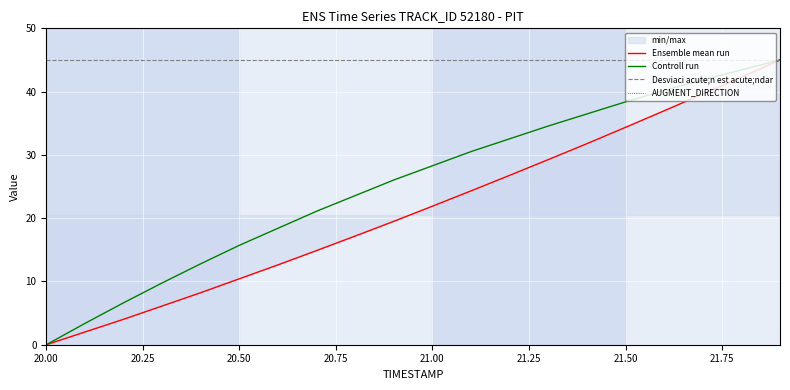

Which series has the widest spread of values?

Ensemble mean run